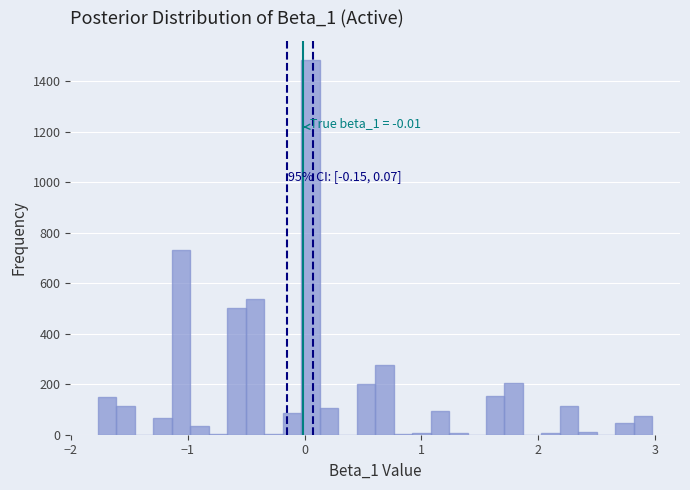

Around what value on the x-axis is the tallest bar? Give the approximate position of its centre, as read against the axis.

0.1